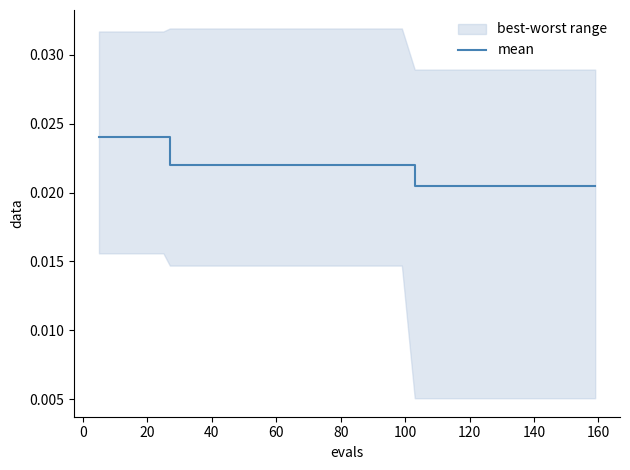

True or false: the data shows 0.0 at 13.

False